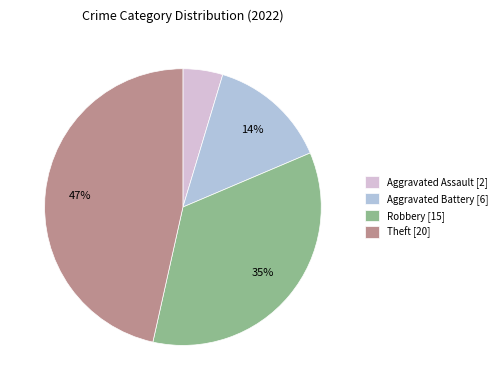

To the nearest percent, what portion does Aggravated Assault [2] represent?

5%